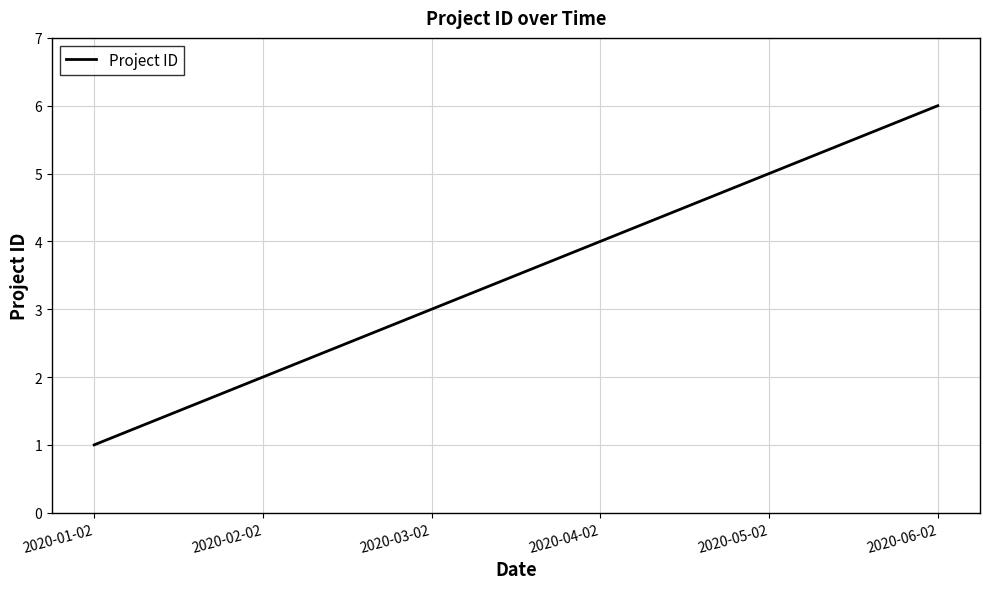

What is the difference between the values at 2020-02-02 and 2020-01-02?

1